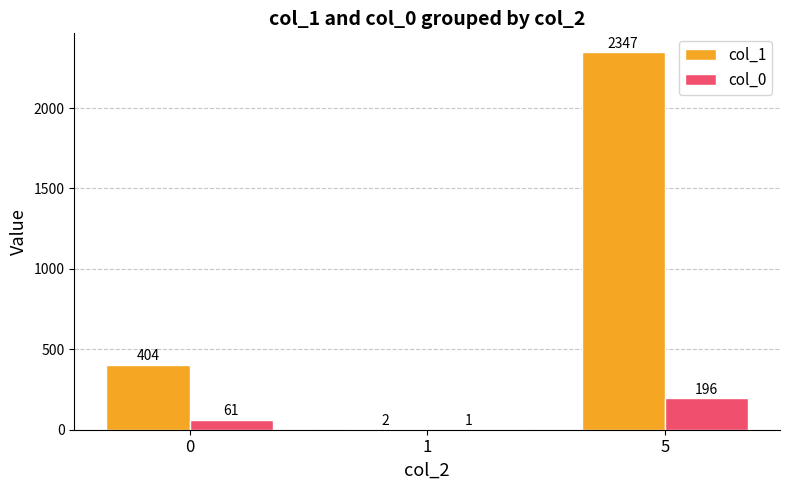

How many groups of bars are there?

3